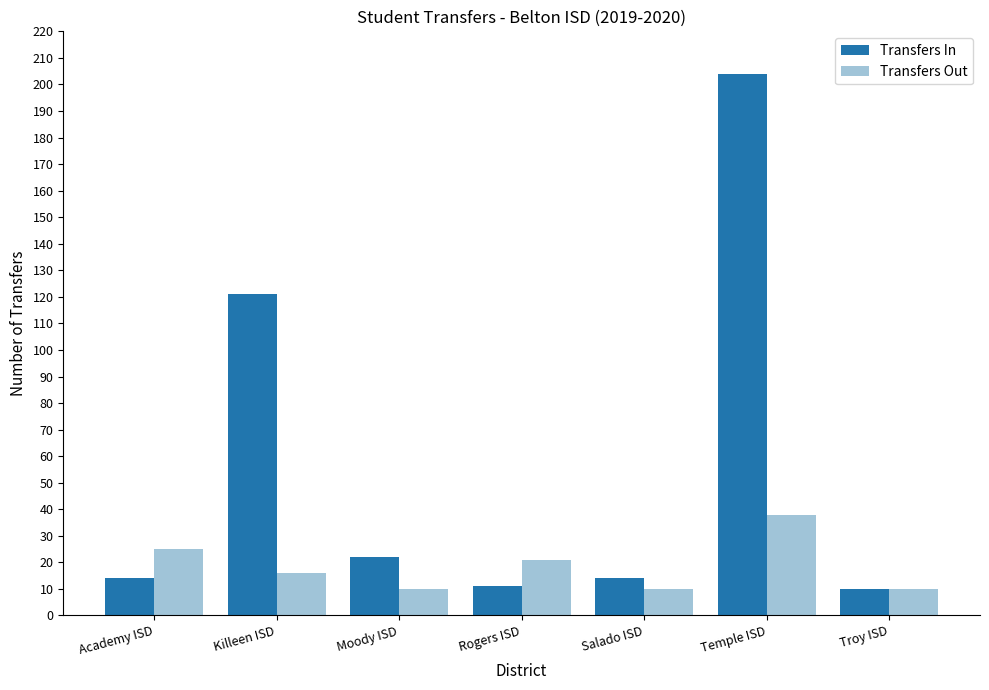

What is the difference between the Transfers In values at Moody ISD and Temple ISD?

182